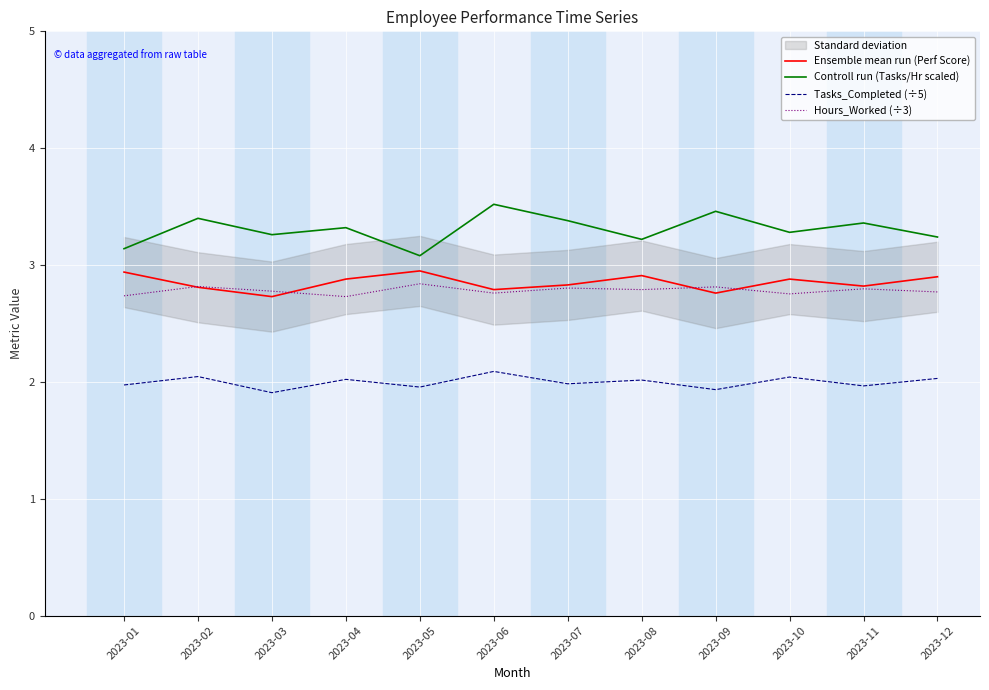

Which series has the widest spread of values?

Controll run (Tasks/Hr scaled)